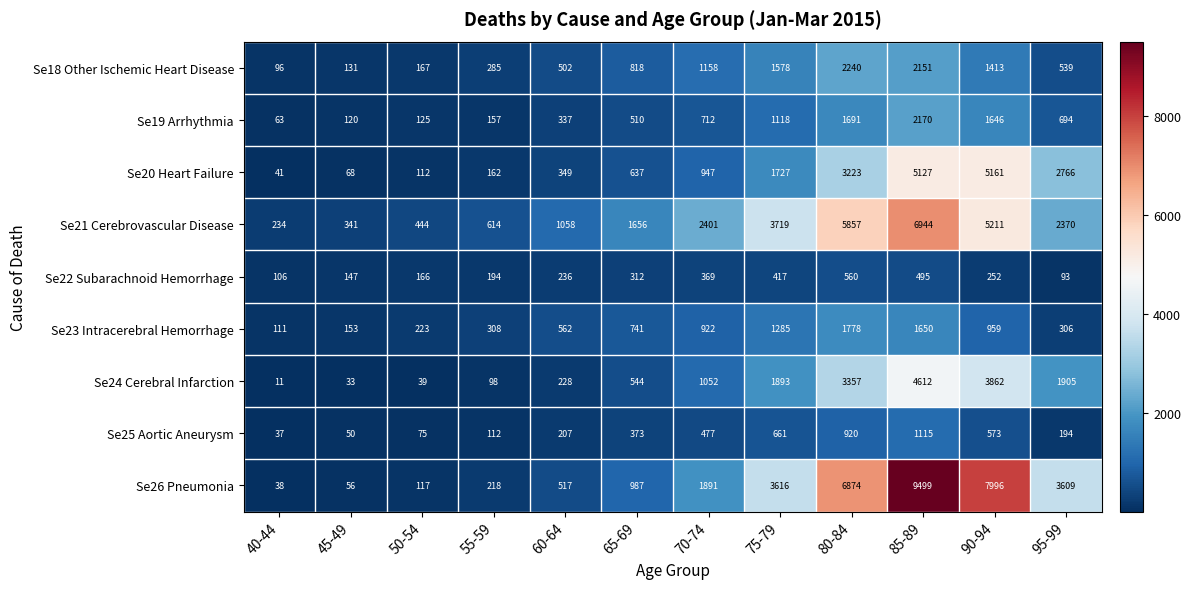

The Se21 Cerebrovascular Disease series shows 234 at 40-44. True or false?

True